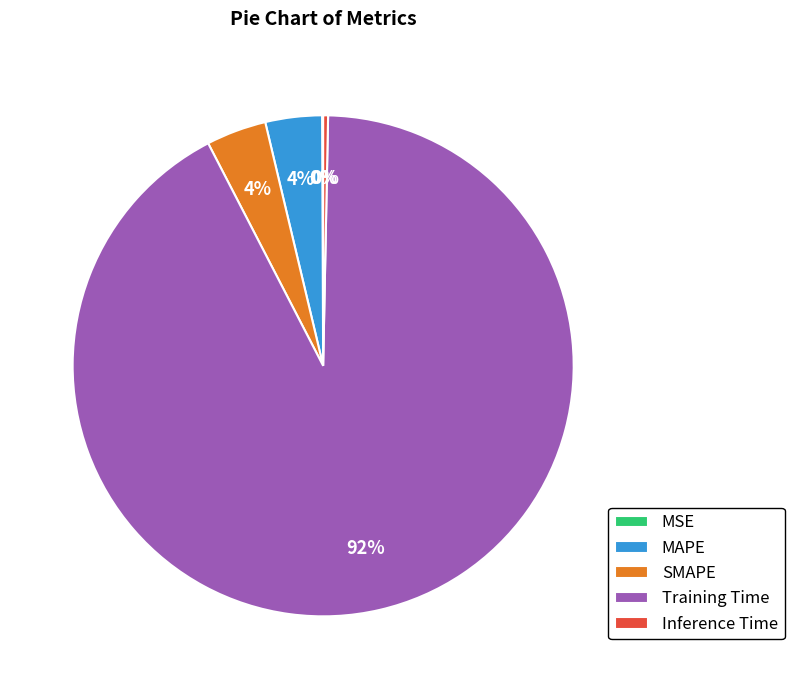

What is the largest slice in the pie chart?

Training Time